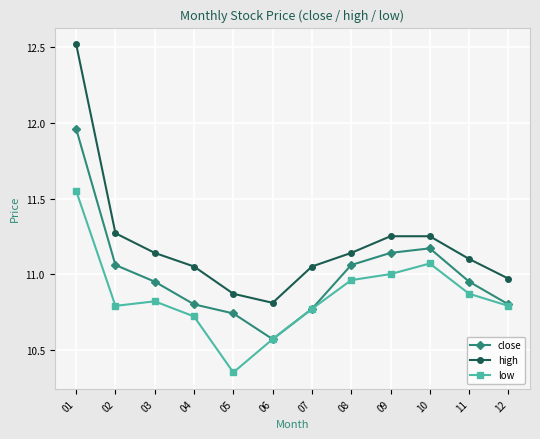

Is it true that low equals 10.7 at 04?

True